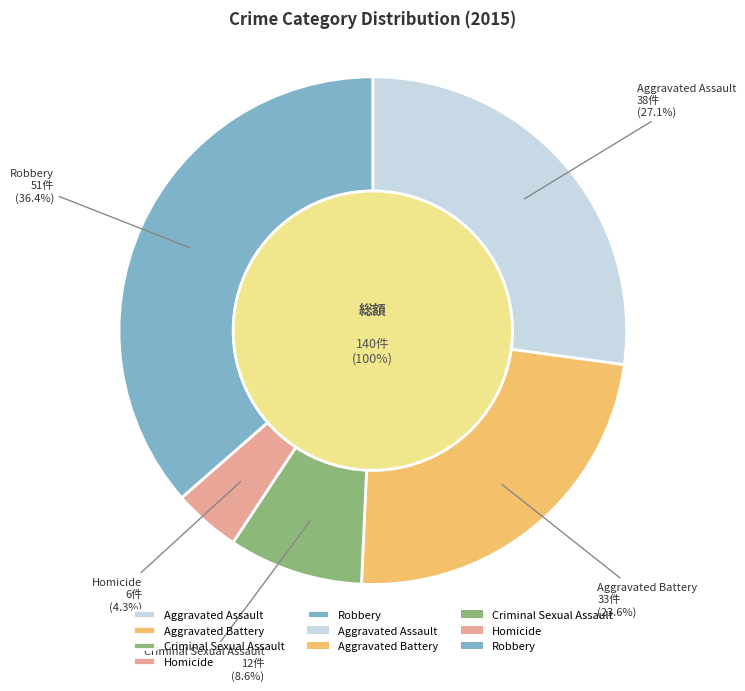

Which slice is the largest?

Robbery